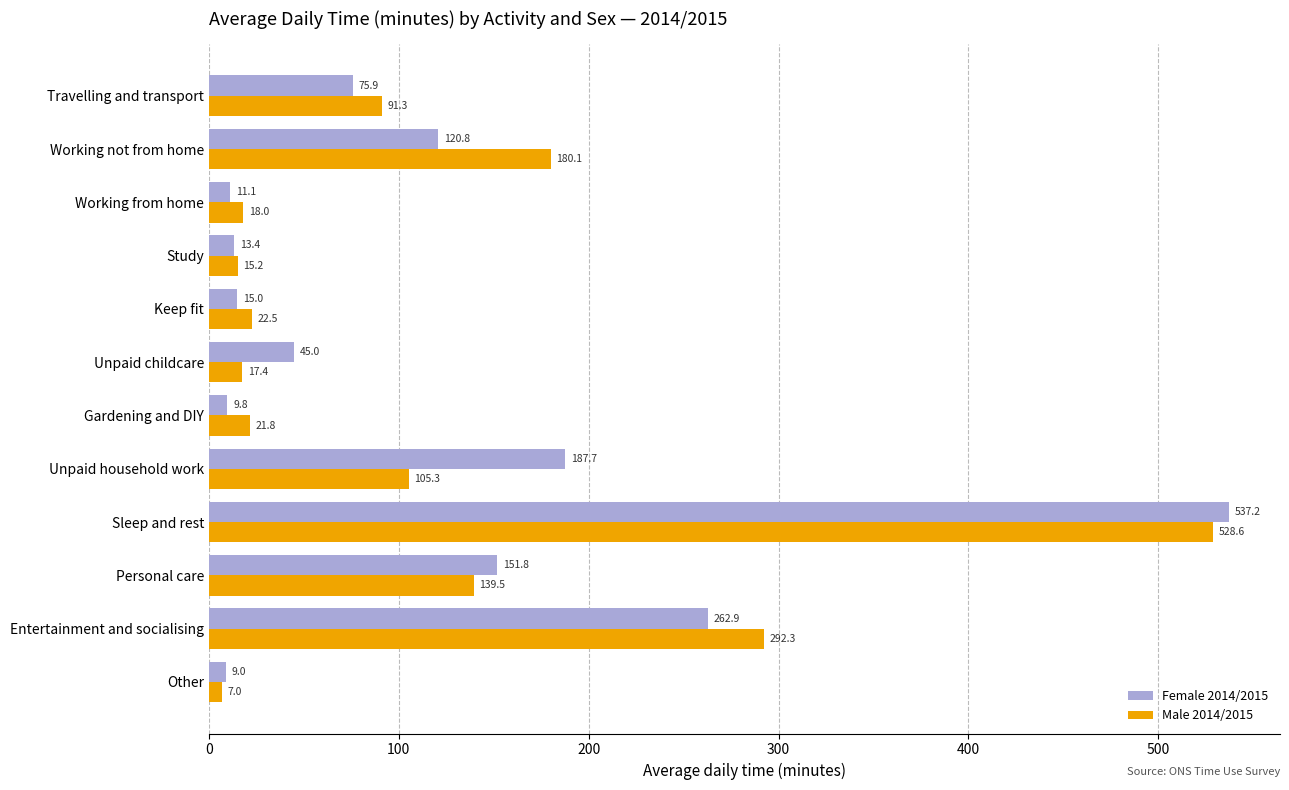

What is the sum of the Female 2014/2015 values at Gardening and DIY and Personal care?

161.6